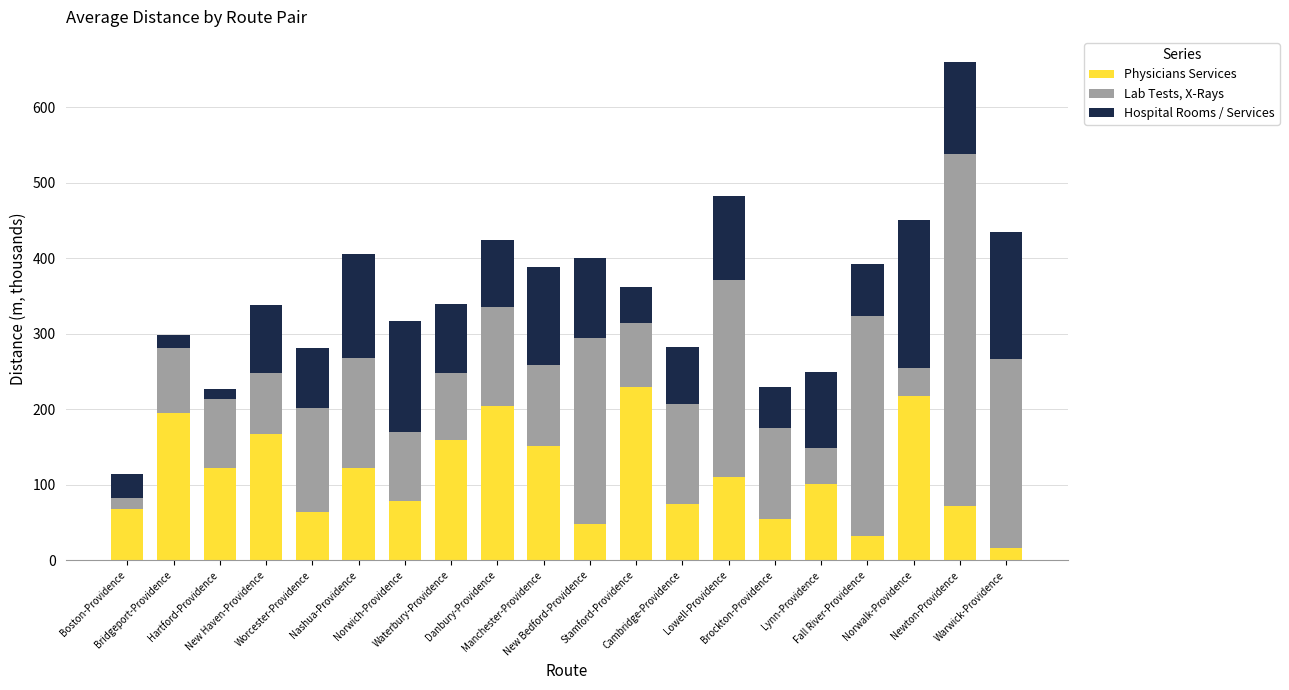

Does the chart contain any negative values?

No